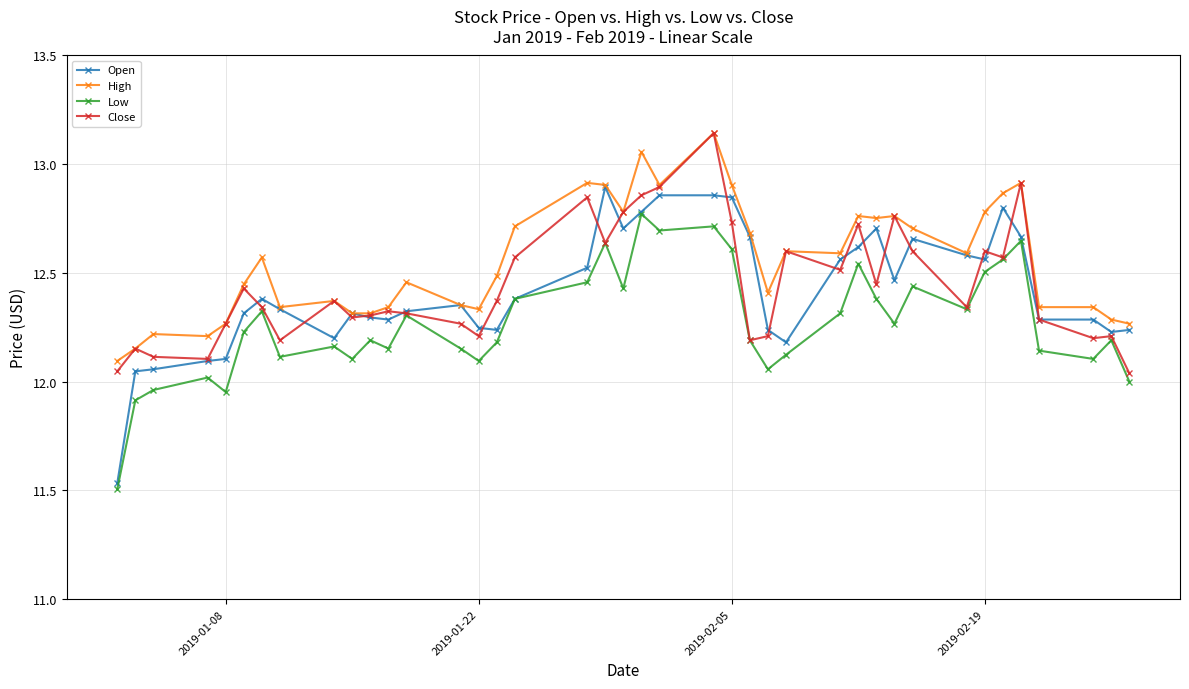

At how many categories does at least one series exceed 11?

40